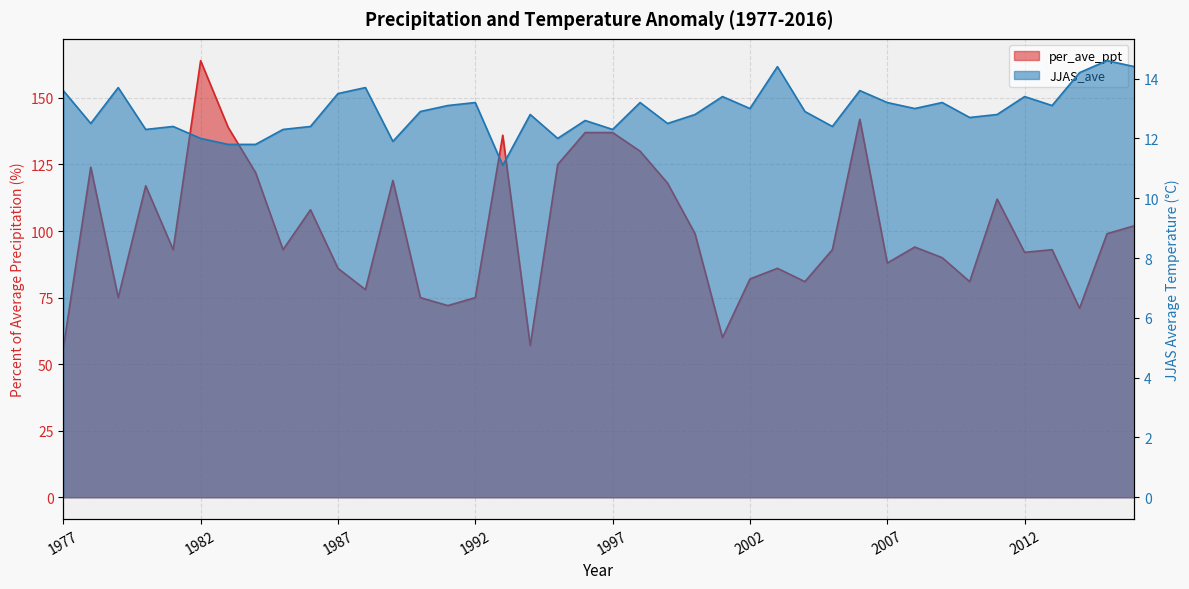

Between 1999 and 2003, which series saw the biggest shift?

per_ave_ppt